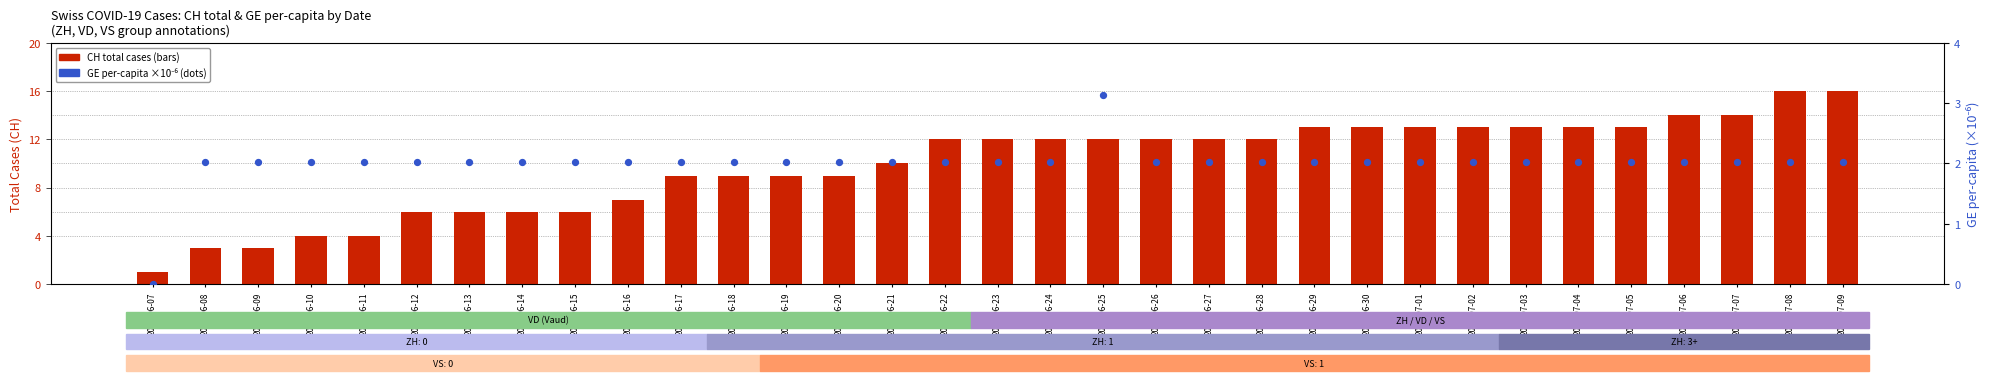

Which series has the largest total across all categories?

CH (total cases)